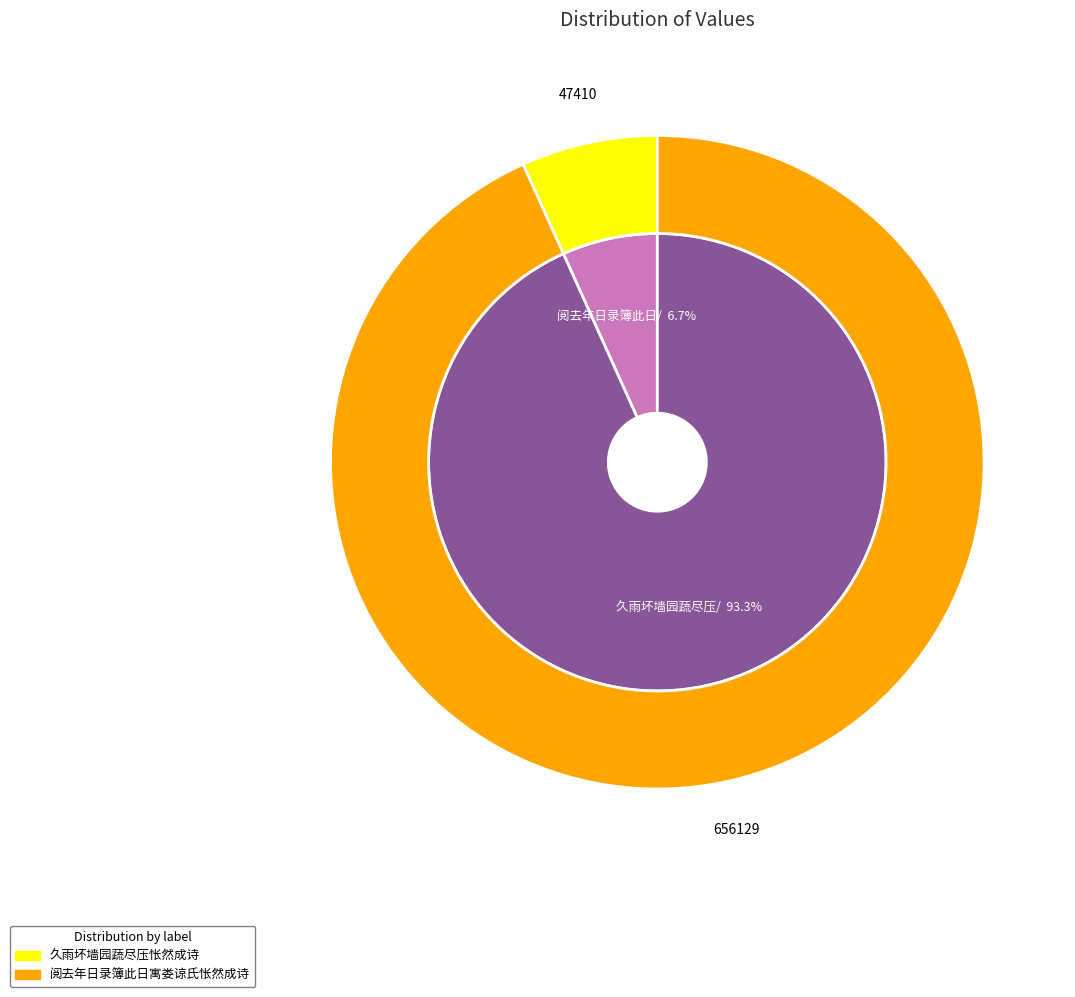

Which category accounts for the majority?

阅去年日录簿此日寓娄谅氏怅然成诗